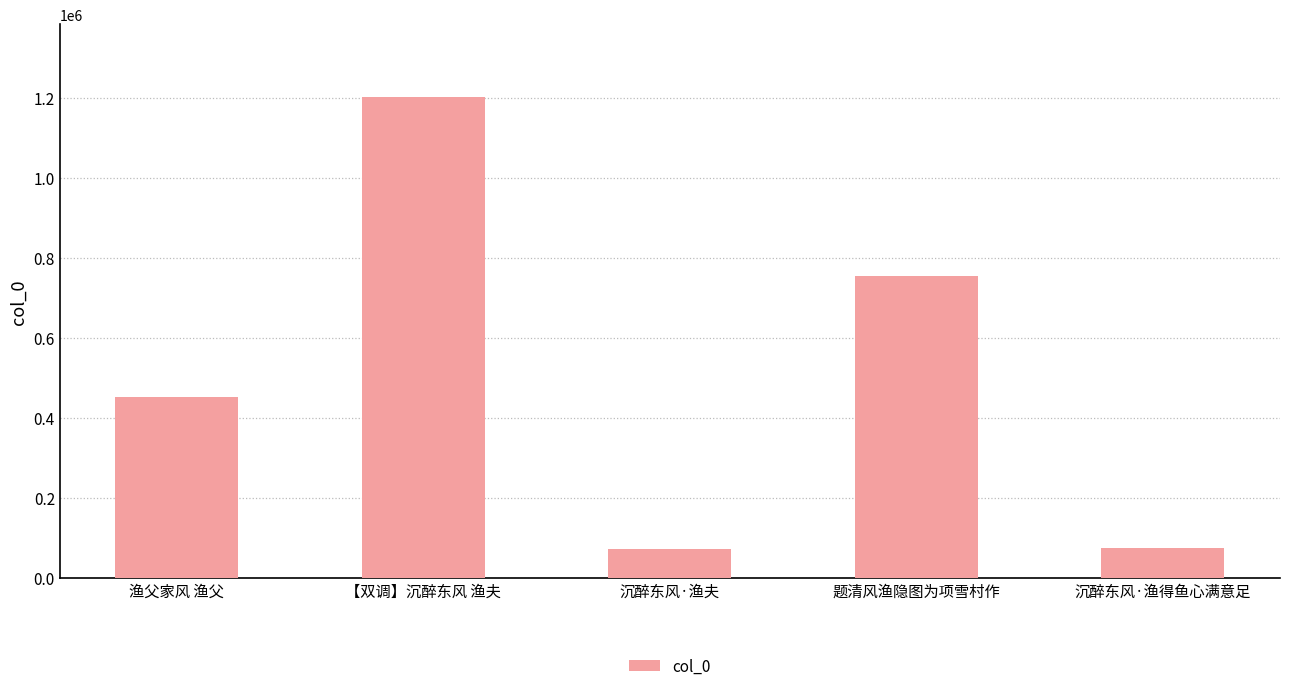

What is the difference between the maximum and minimum values?

1131970